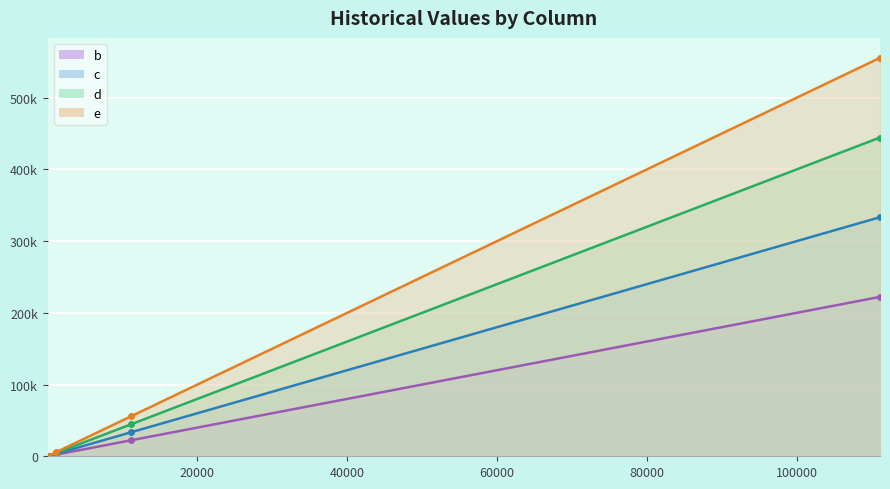

Reading left to right, list all the values displayed in this chart.

b: 11=22	111=222	1111=2222	11111=22222	111111=222222
c: 11=33	111=333	1111=3333	11111=33333	111111=333333
d: 11=44	111=444	1111=4444	11111=44444	111111=444444
e: 11=55	111=555	1111=5555	11111=55555	111111=555555